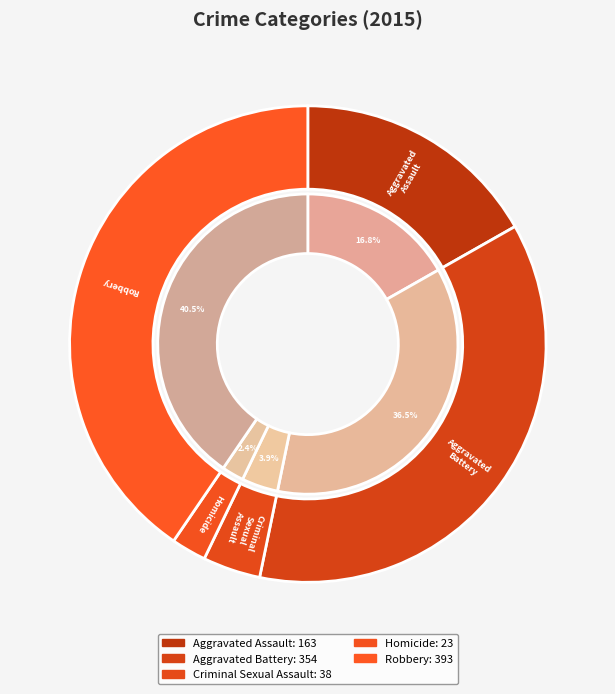

Which slice is the smallest?

Homicide